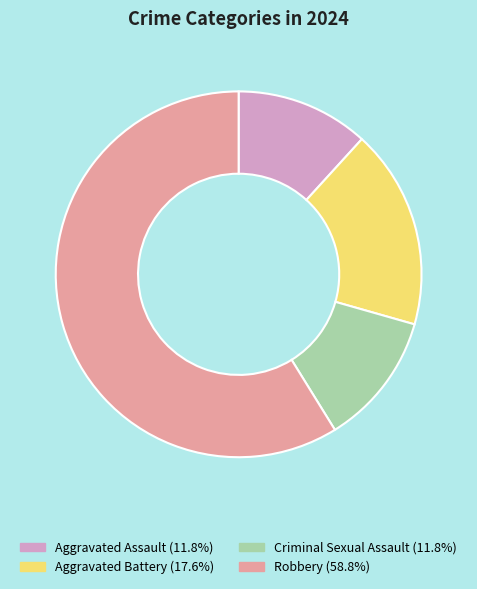

Does any single category account for the majority?

Yes